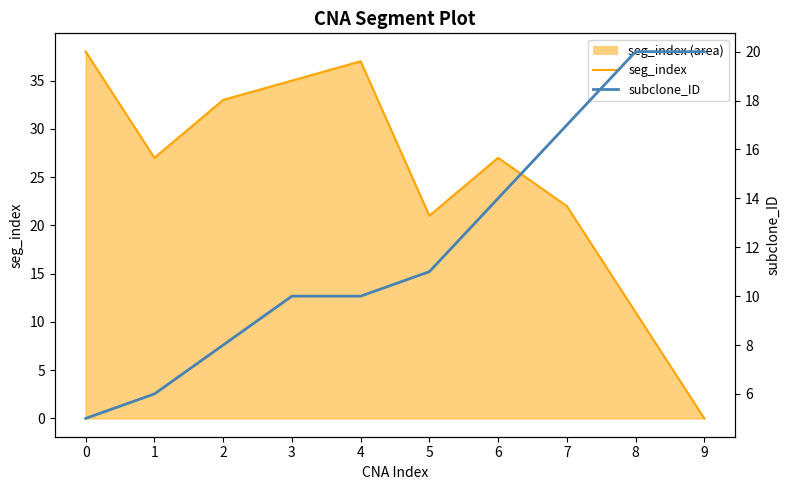

What is the difference between the second highest and minimum values in the seg_index line series?

37